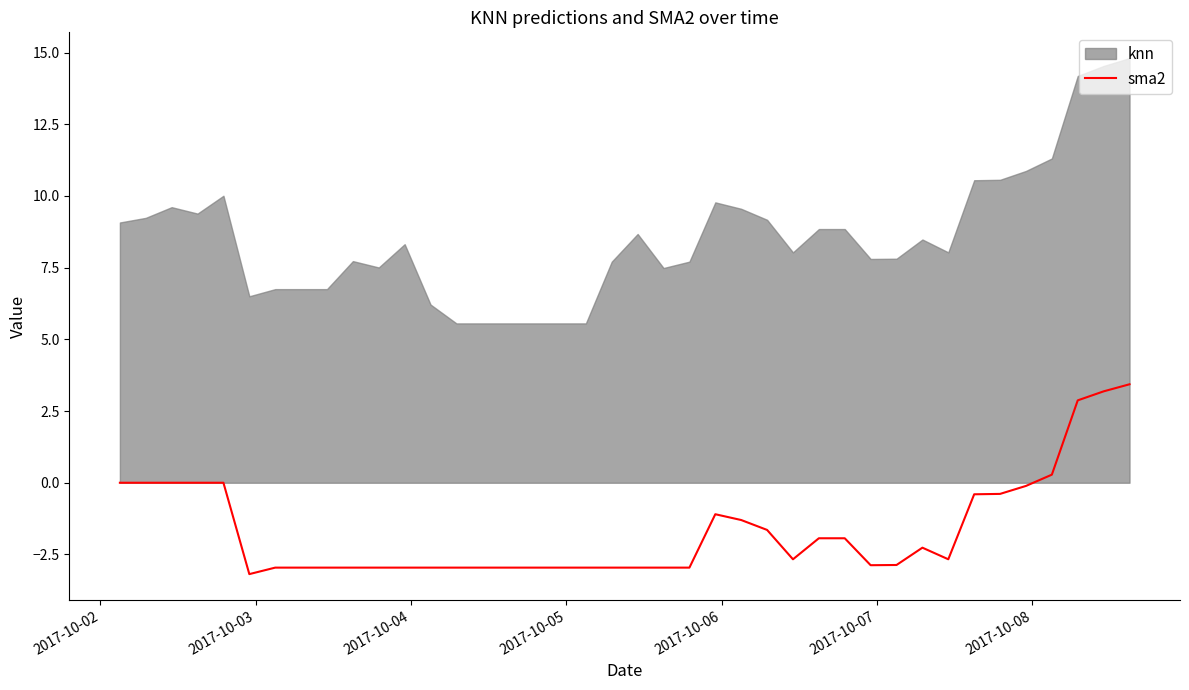

What is the lowest value of the sma2 series?

-3.2